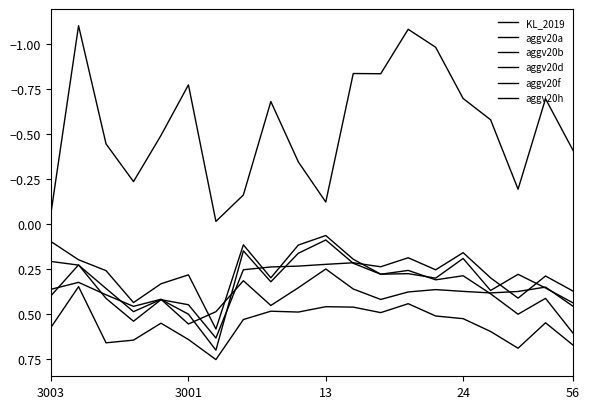

Does the chart have visible grid lines?

No